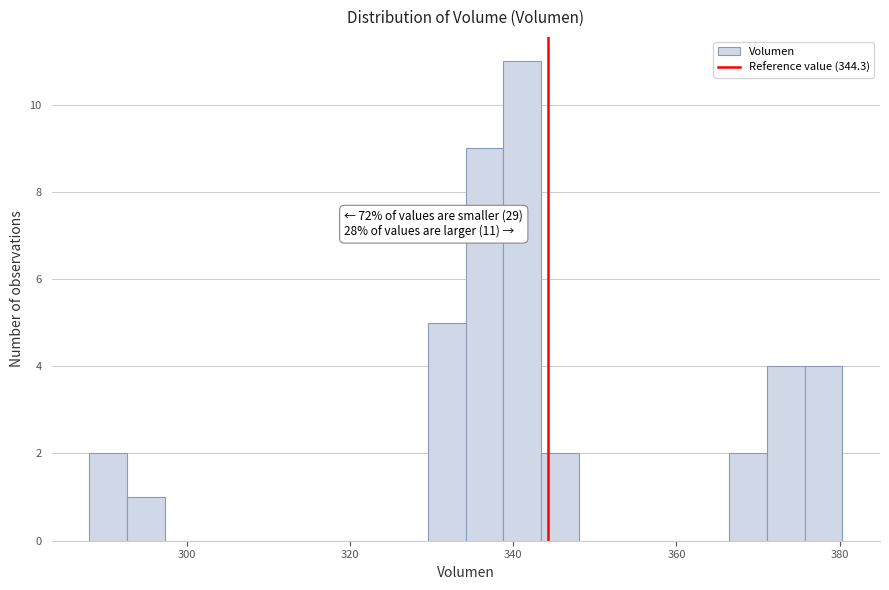

Read against the x-axis, roughly where is the centre of the tallest bar?

342